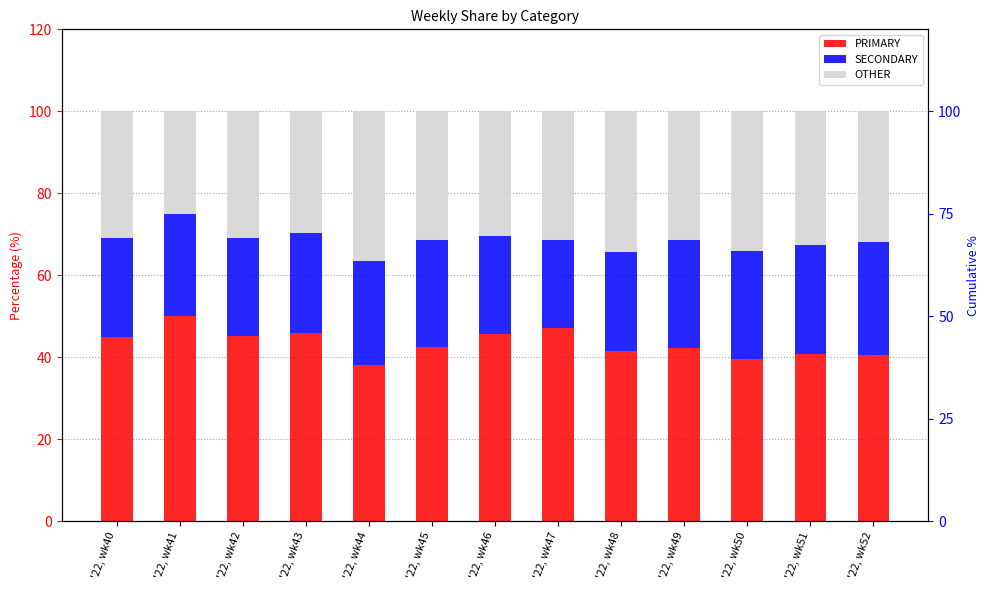

At which category does the chart reach its peak across all series?

'22, wk41